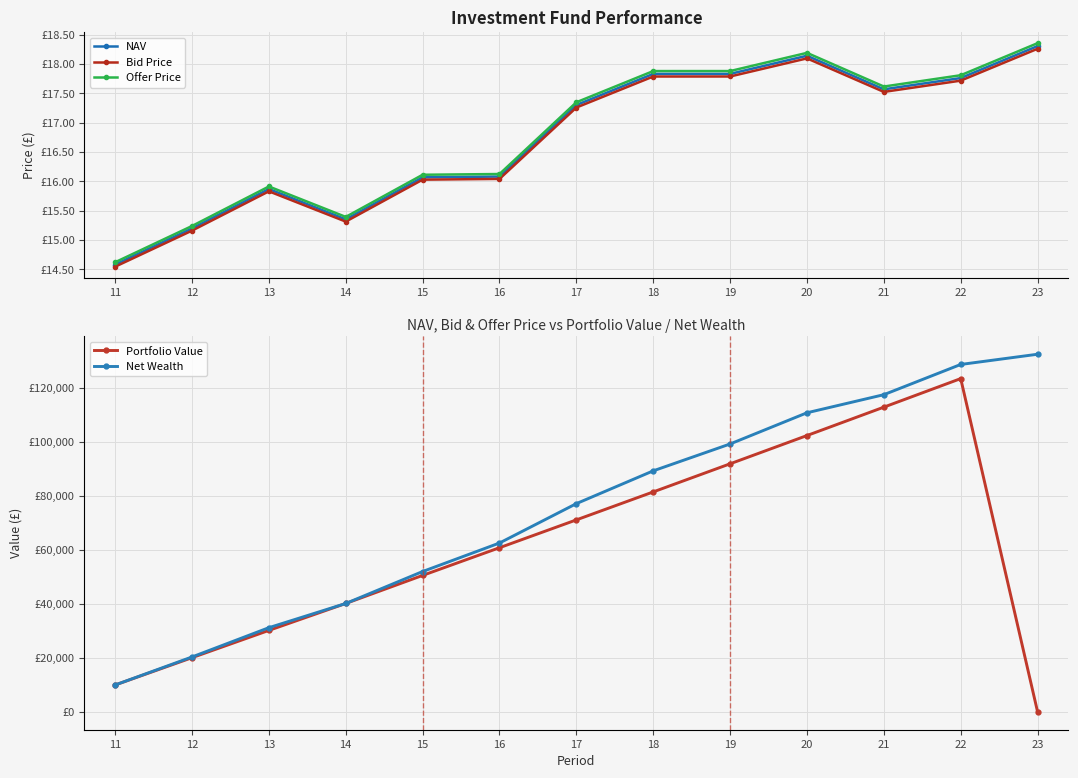

True or false: NAV and Bid Price intersect in this chart.

False